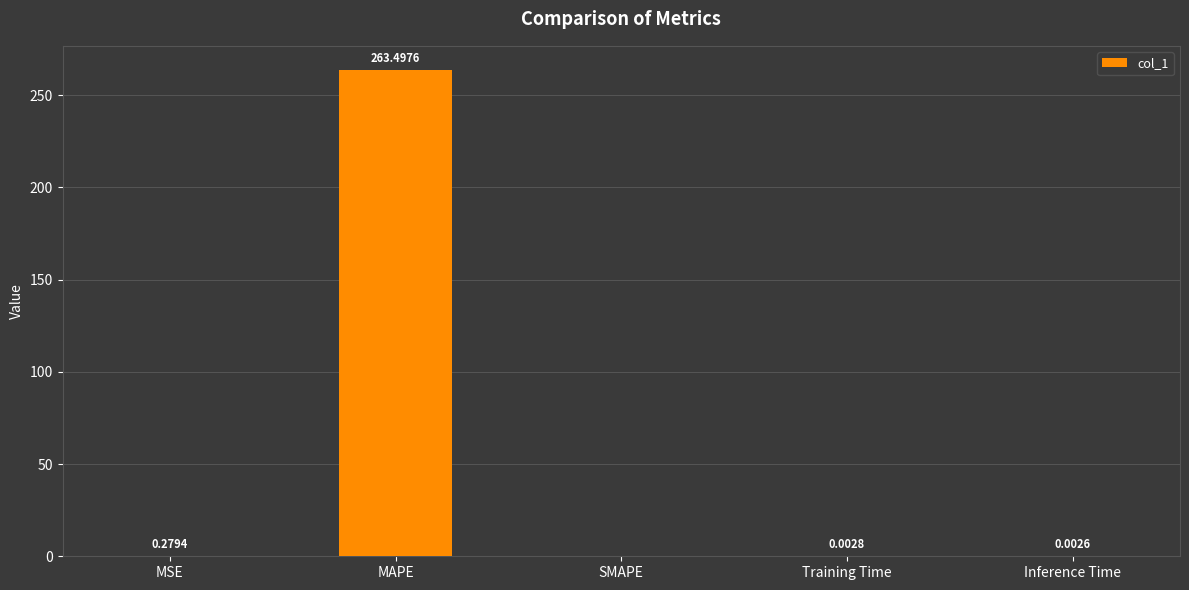

True or false: the data shows 449.2 at MAPE.

False